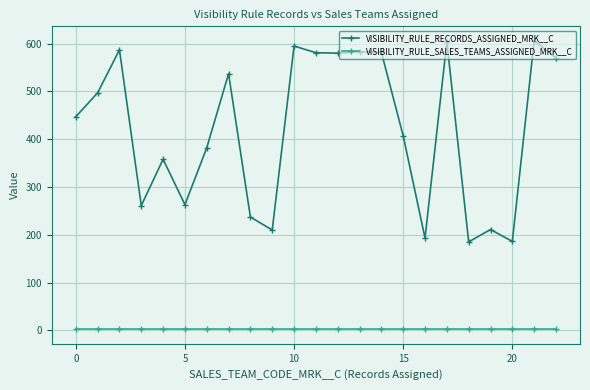

Which series has the largest range (max minus min)?

VISIBILITY_RULE_RECORDS_ASSIGNED_MRK__C